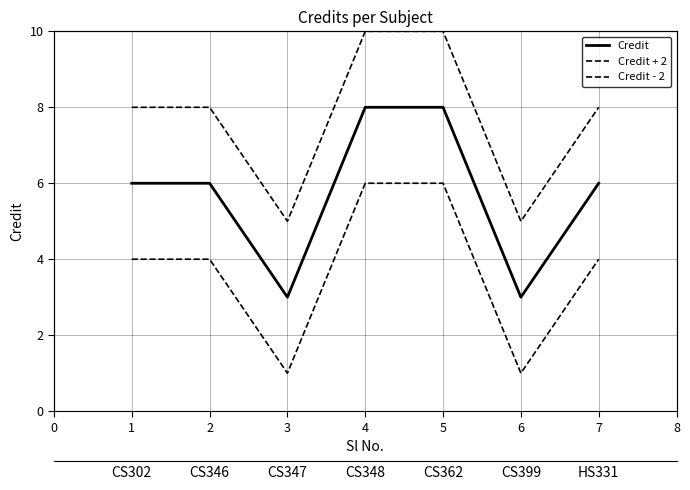

In Credit - 2, how many points are lower than both neighbors (excluding endpoints)?

2